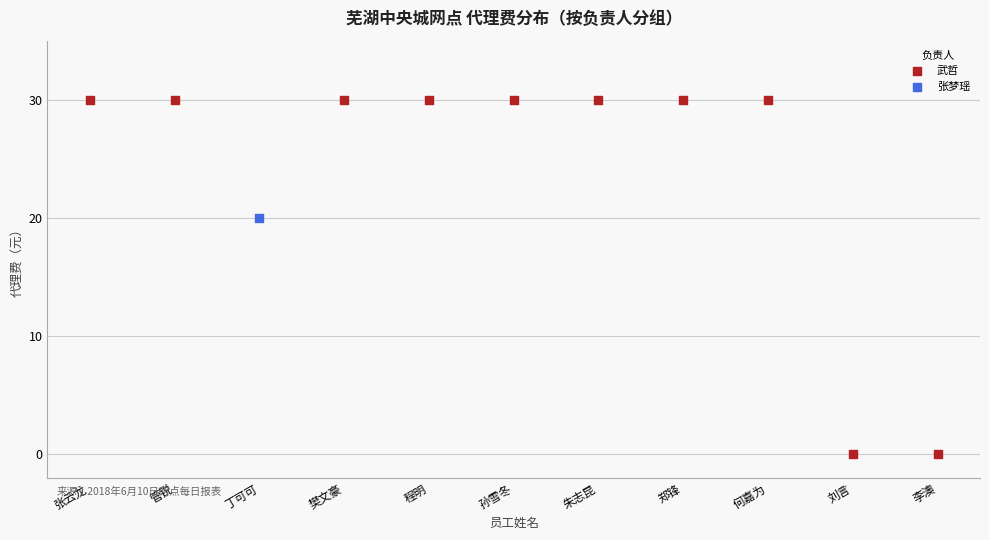

What are all the series names shown in the legend?

武哲, 张梦瑶